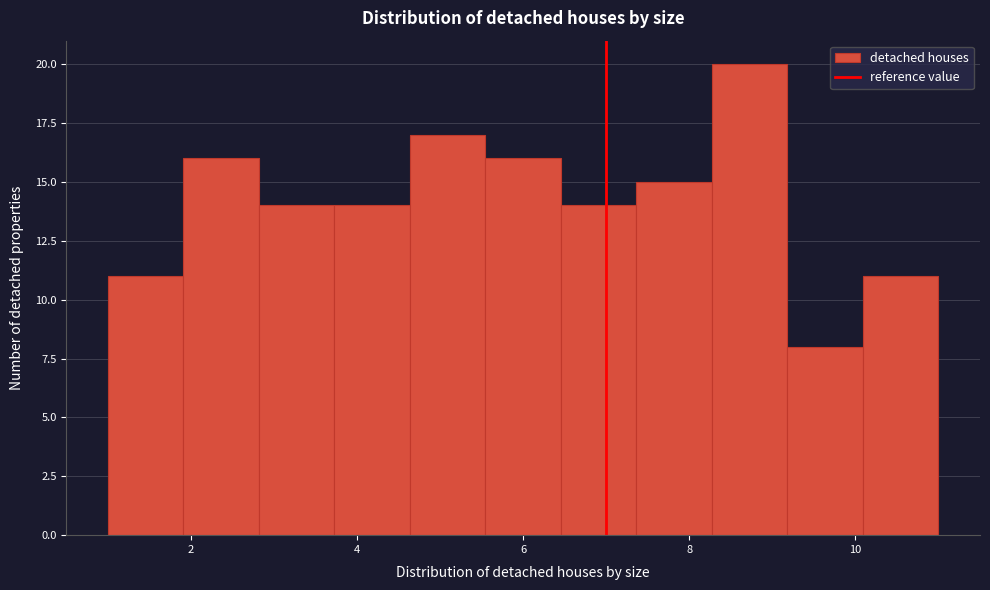

Reading left to right, transcribe this chart: for each bar, give the range it covers on the x-axis and its height. Neither the bar edges nor the heights are printed on the chart, so give them approximately, as read against the axes.

1.0 to 2.0: 11
2.0 to 2.8: 16
2.8 to 3.8: 14
3.8 to 4.6: 14
4.6 to 5.6: 17
5.6 to 6.4: 16
6.4 to 7.4: 14
7.4 to 8.2: 15
8.2 to 9.2: 20
9.2 to 10.0: 8
10.0 to 11.0: 11